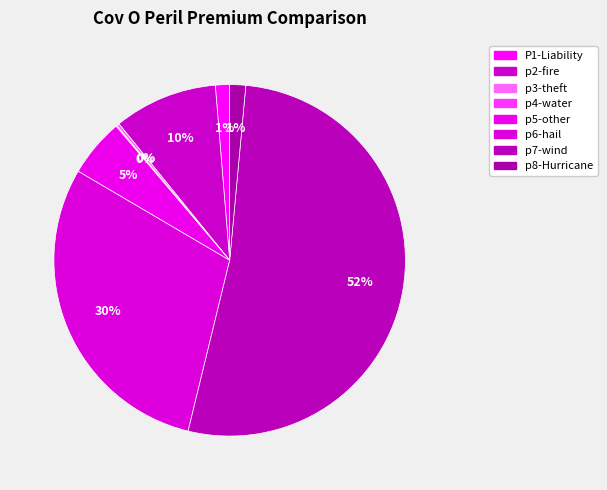

To the nearest percent, what is the average slice percentage?

12%